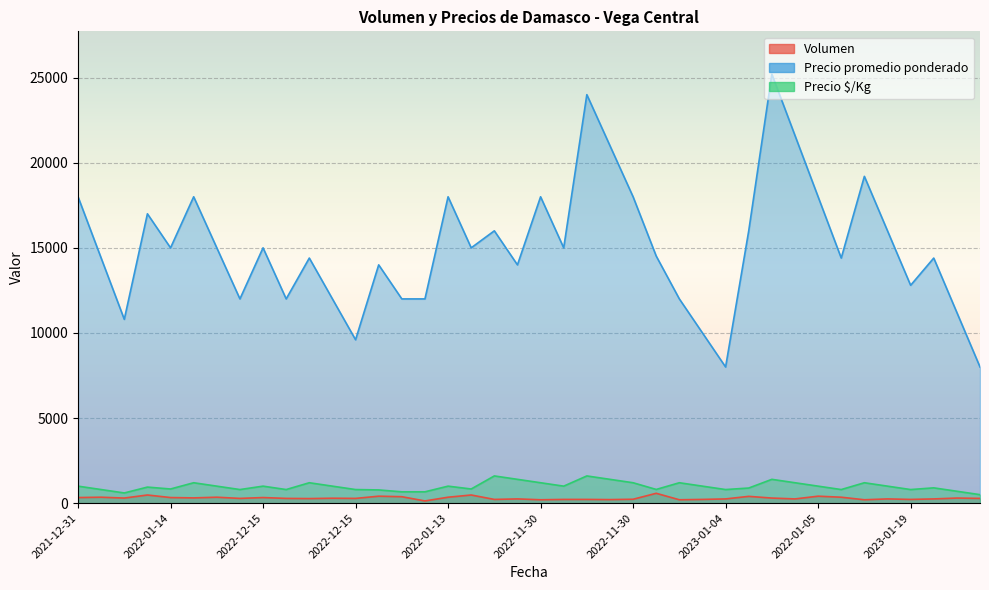

True or false: Precio promedio ponderado has more than 2 points higher than both neighbors.

True